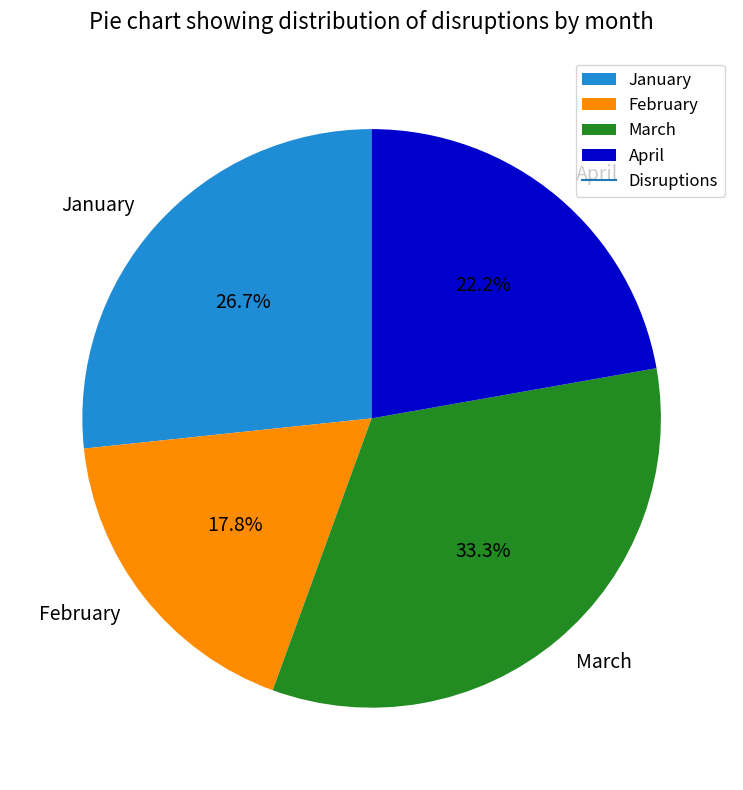

Count the number of slices in the pie.

4